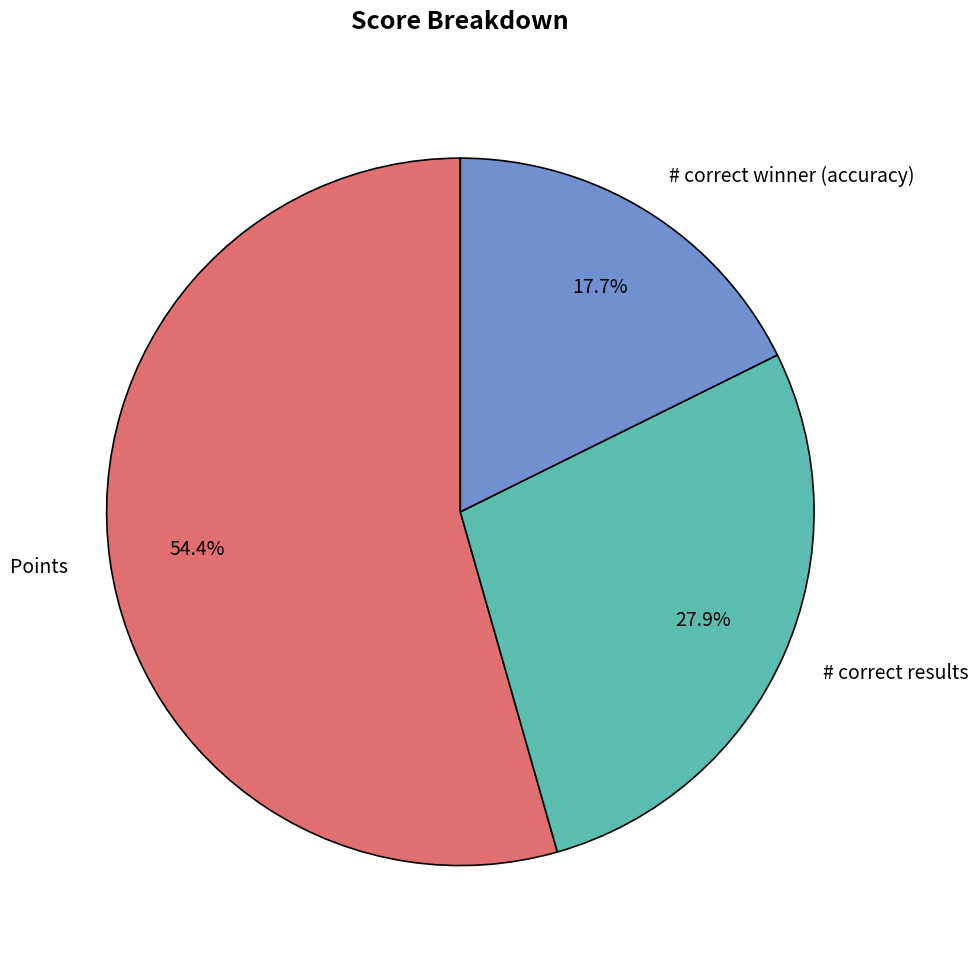

To the nearest percent, what percentage of the pie is # correct winner (accuracy)?

18%